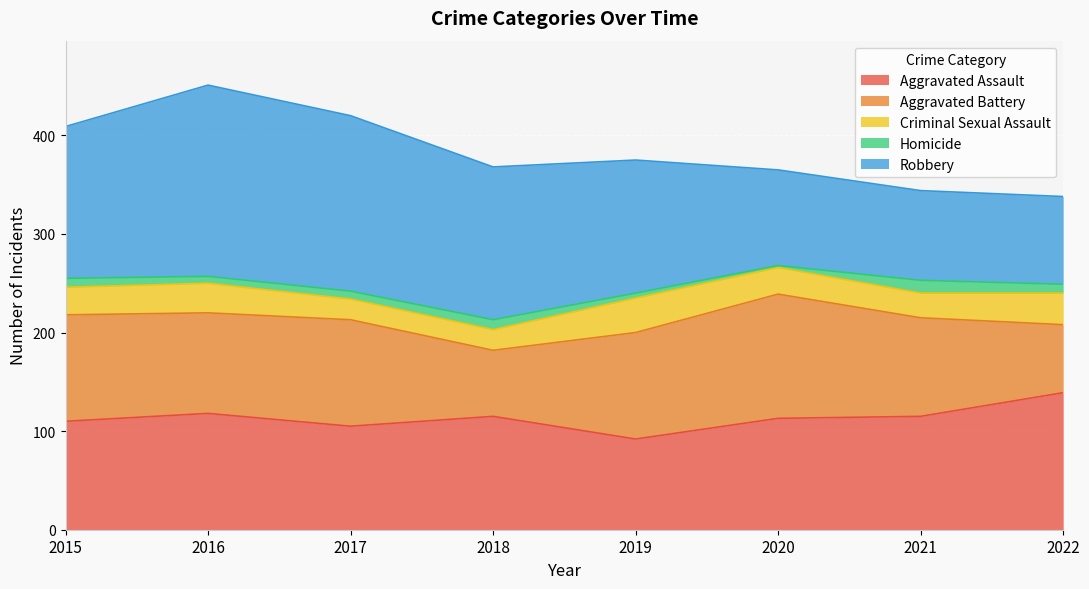

Reading left to right, list all the values displayed in this chart.

Aggravated Assault: 2015=110	2016=118	2017=105	2018=115	2019=92	2020=113	2021=115	2022=139
Aggravated Battery: 2015=108	2016=102	2017=108	2018=67	2019=108	2020=126	2021=100	2022=69
Criminal Sexual Assault: 2015=28	2016=30	2017=21	2018=21	2019=35	2020=27	2021=25	2022=32
Homicide: 2015=9	2016=7	2017=8	2018=10	2019=5	2020=2	2021=13	2022=9
Robbery: 2015=154	2016=194	2017=178	2018=155	2019=135	2020=97	2021=91	2022=89